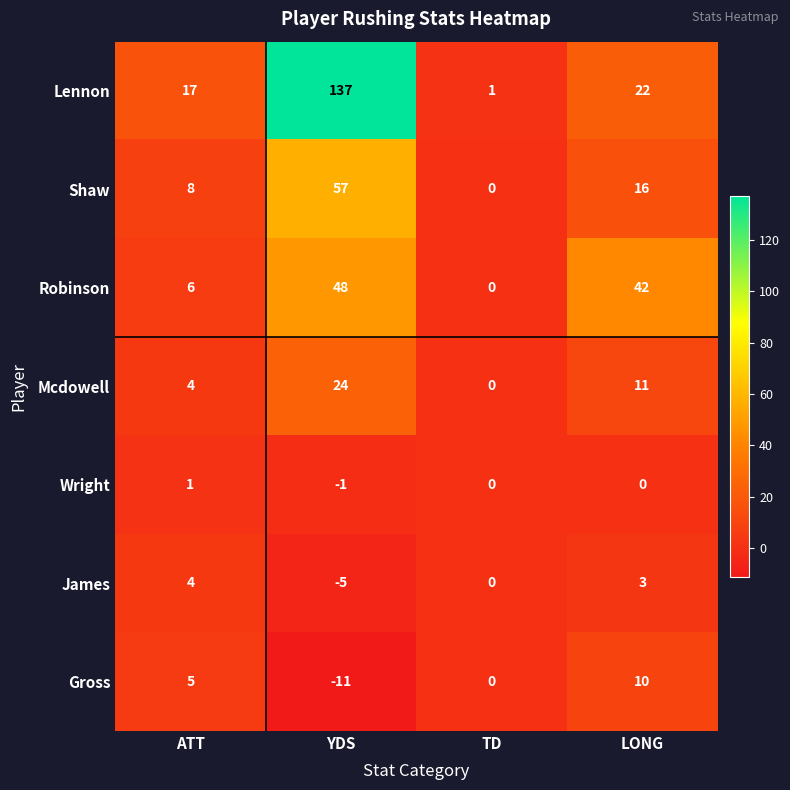

How many series are shown in this chart?

7